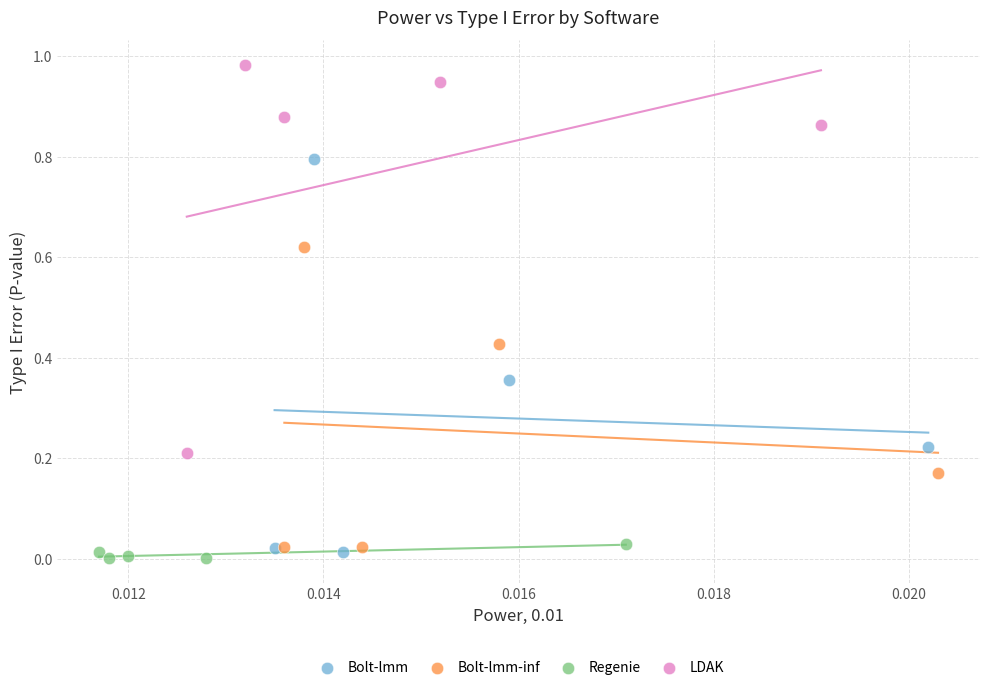

Which series reaches the minimum Y coordinate?

Regenie